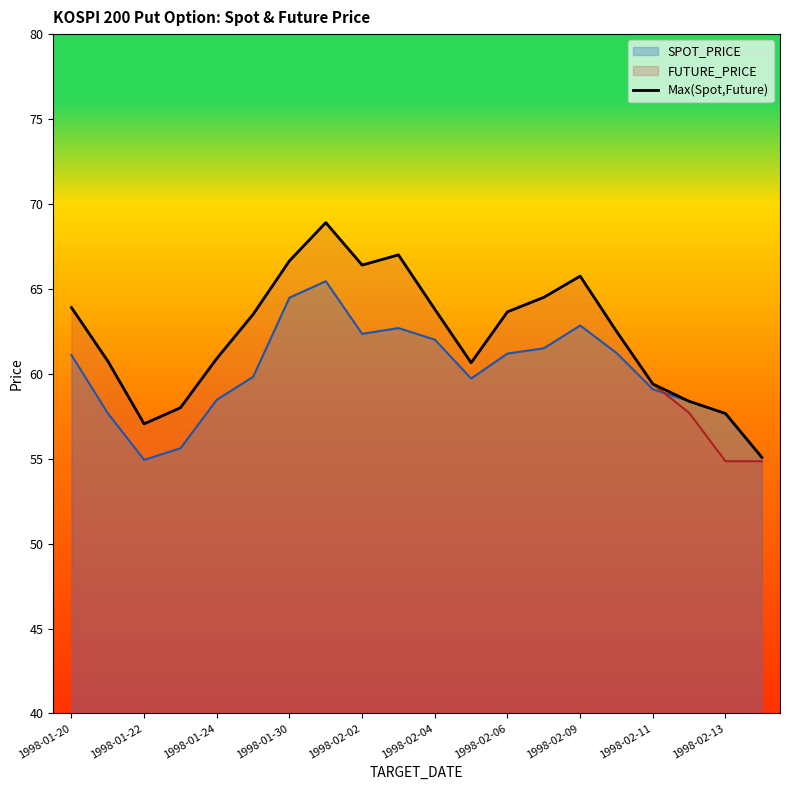

What is the value of the 6th point from the left?

63.5